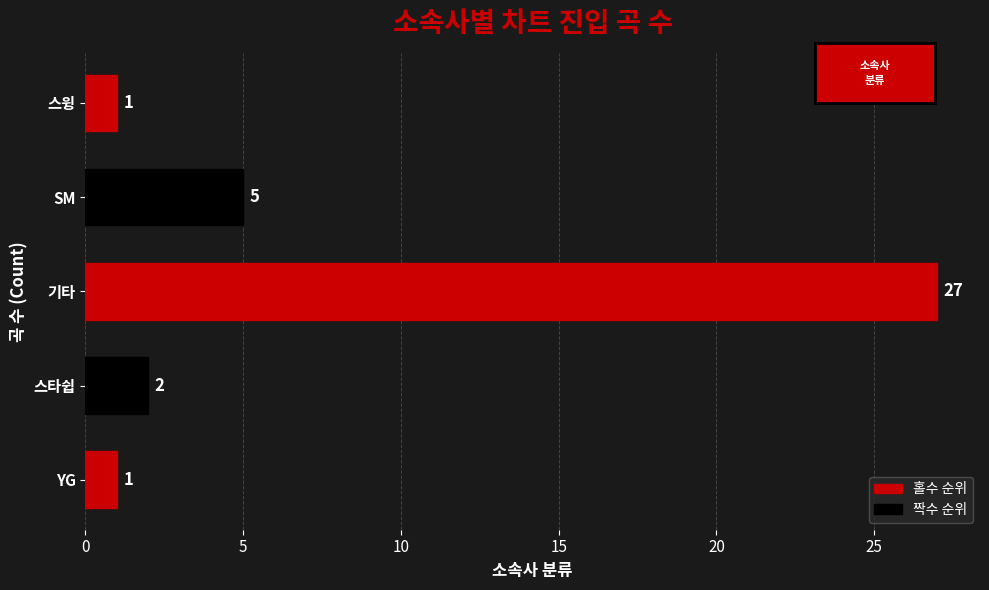

Between 기타 and 스타쉽, which is larger?

기타